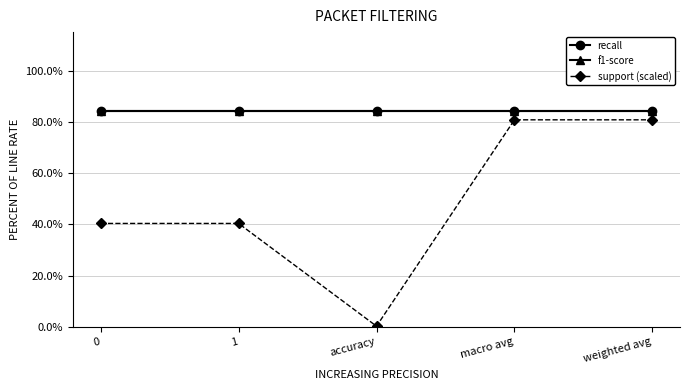

True or false: support (scaled) and recall intersect in this chart.

False